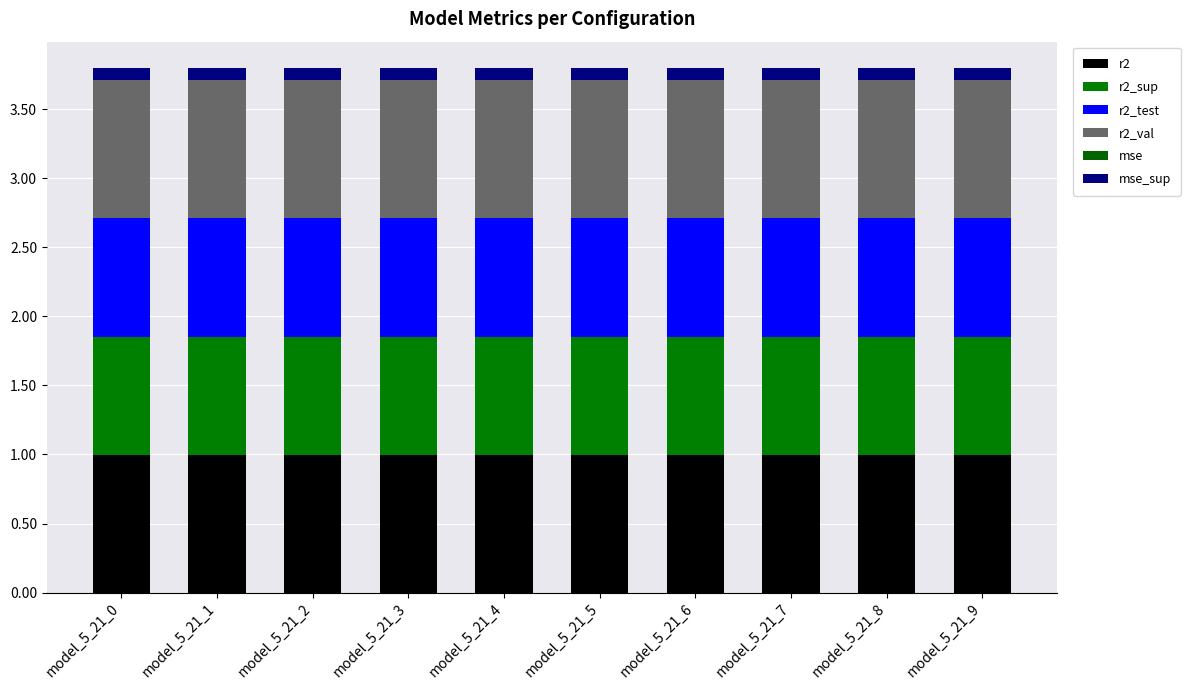

What is the sum of all r2_test values?

8.6